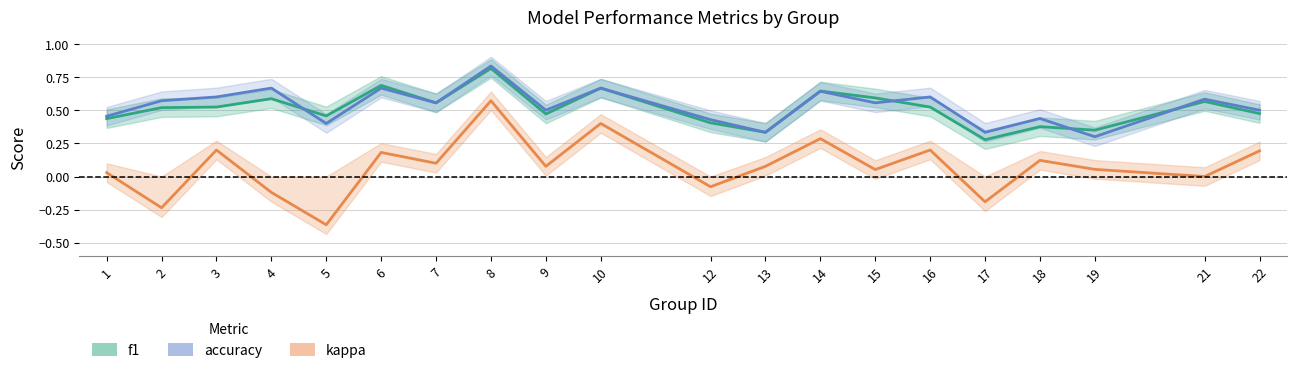

Where does the kappa series first go above 0?

1